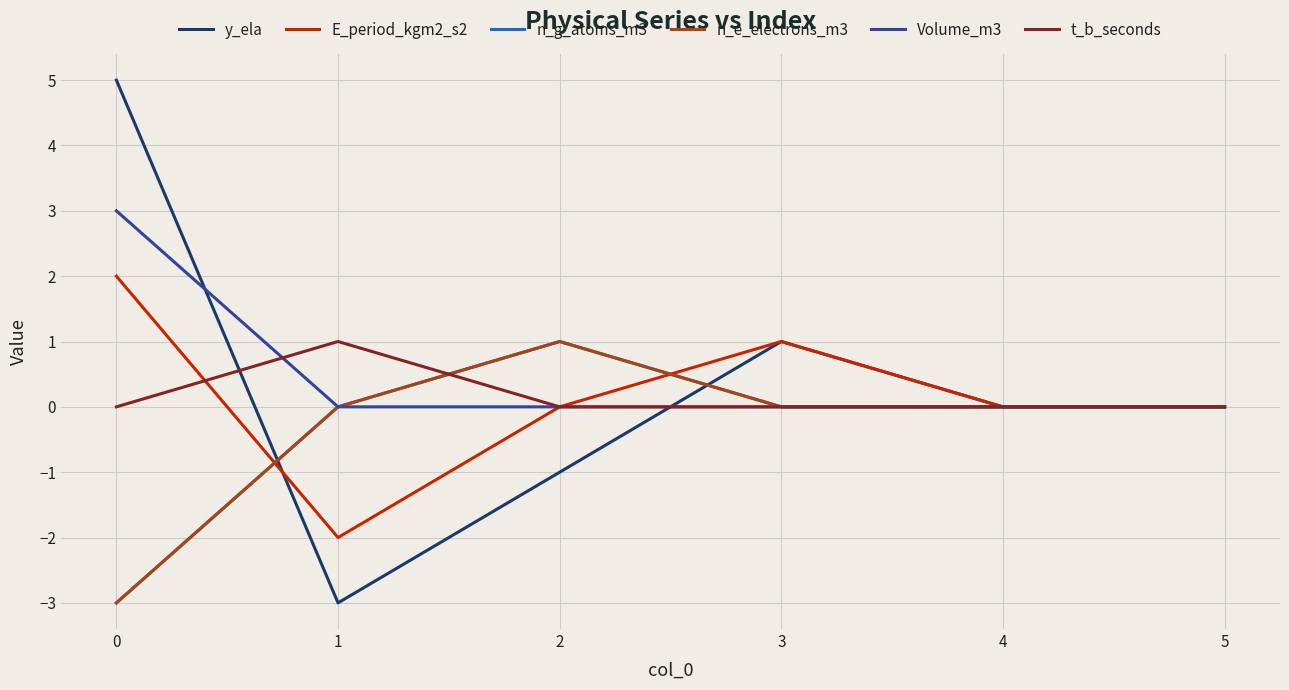

Which series has the widest spread of values?

y_ela